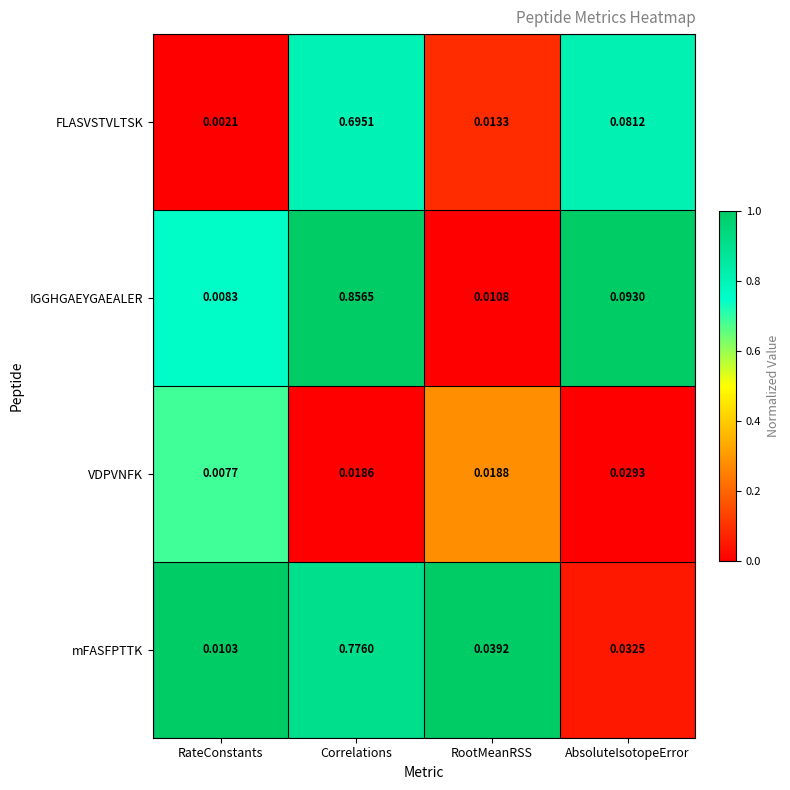

Which series has the widest spread of values?

IGGHGAEYGAEALER